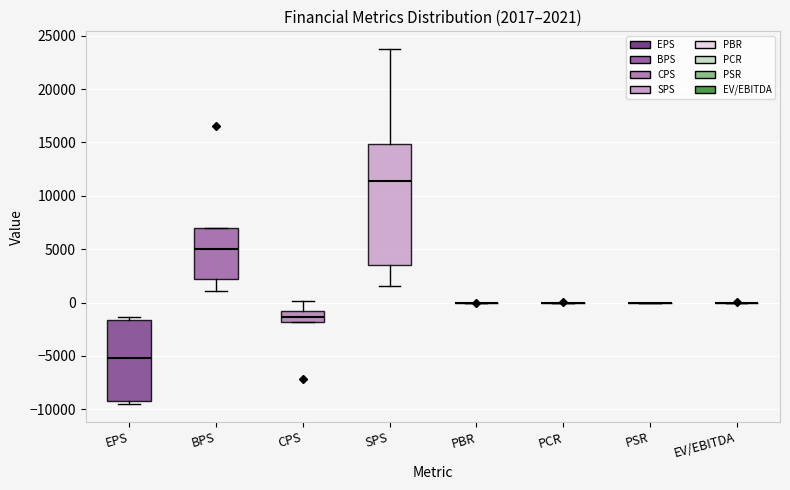

Which box is the tallest, from its lower edge to its upper edge?

SPS